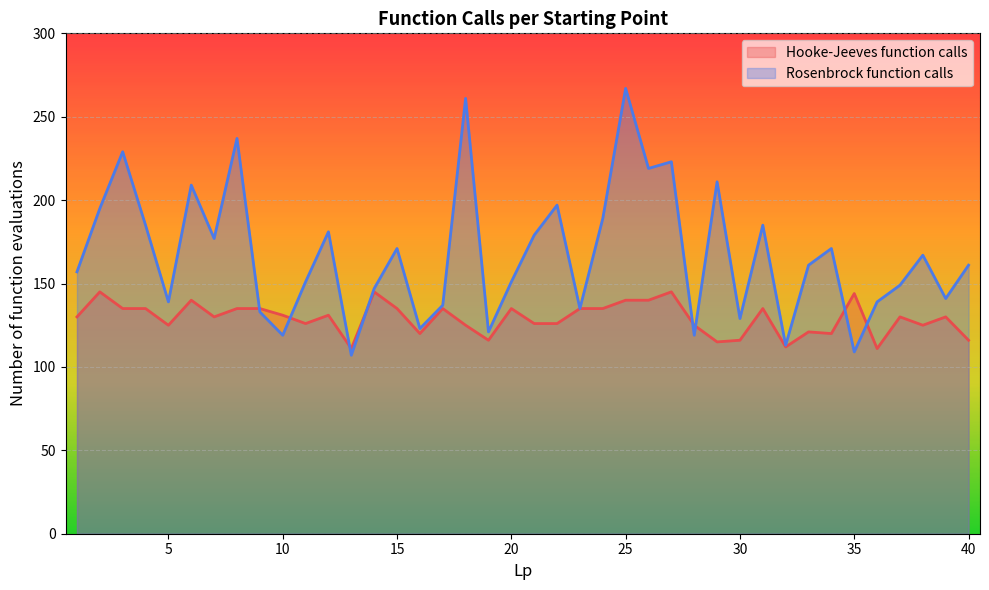

How many values in the Rosenbrock function calls series are below 161?

19